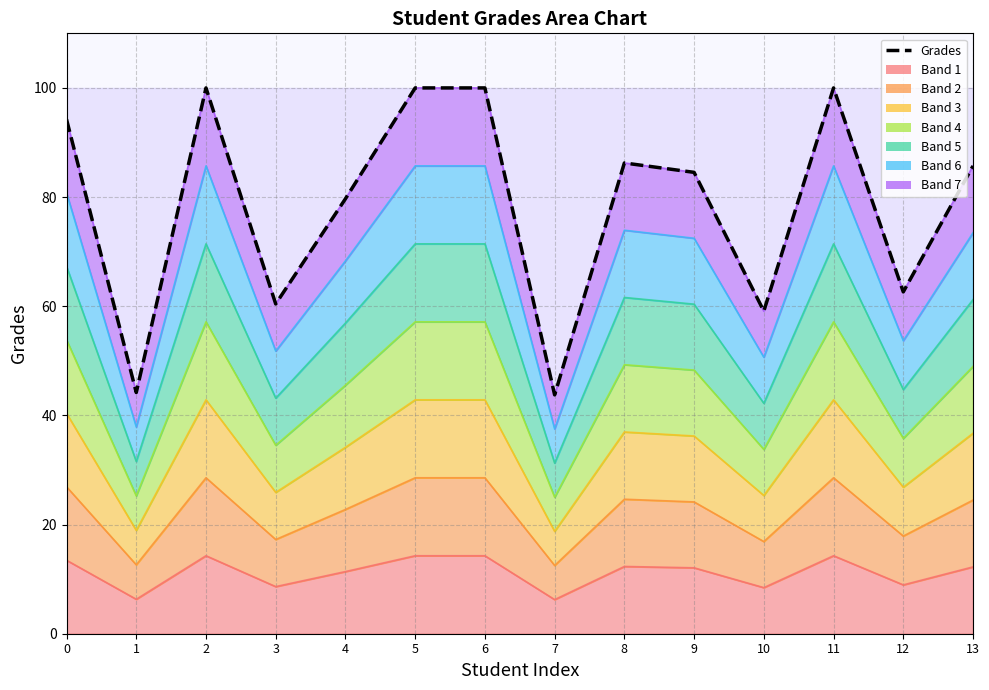

The chart shows a value of 170.5 at 5. True or false?

False